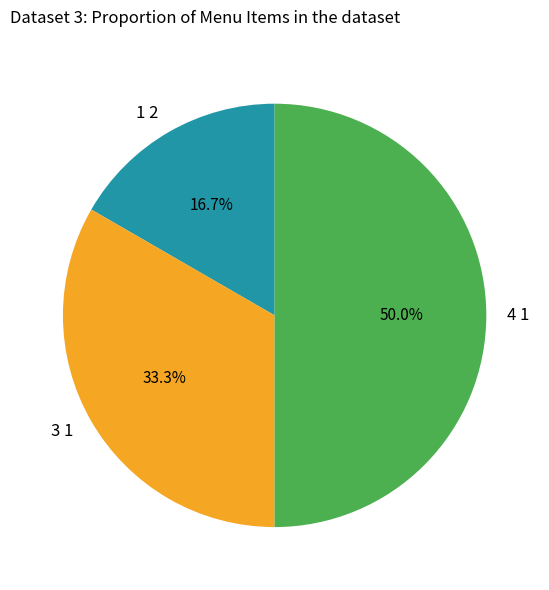

To the nearest percent, what is the difference between the largest and smallest slice percentages?

33%